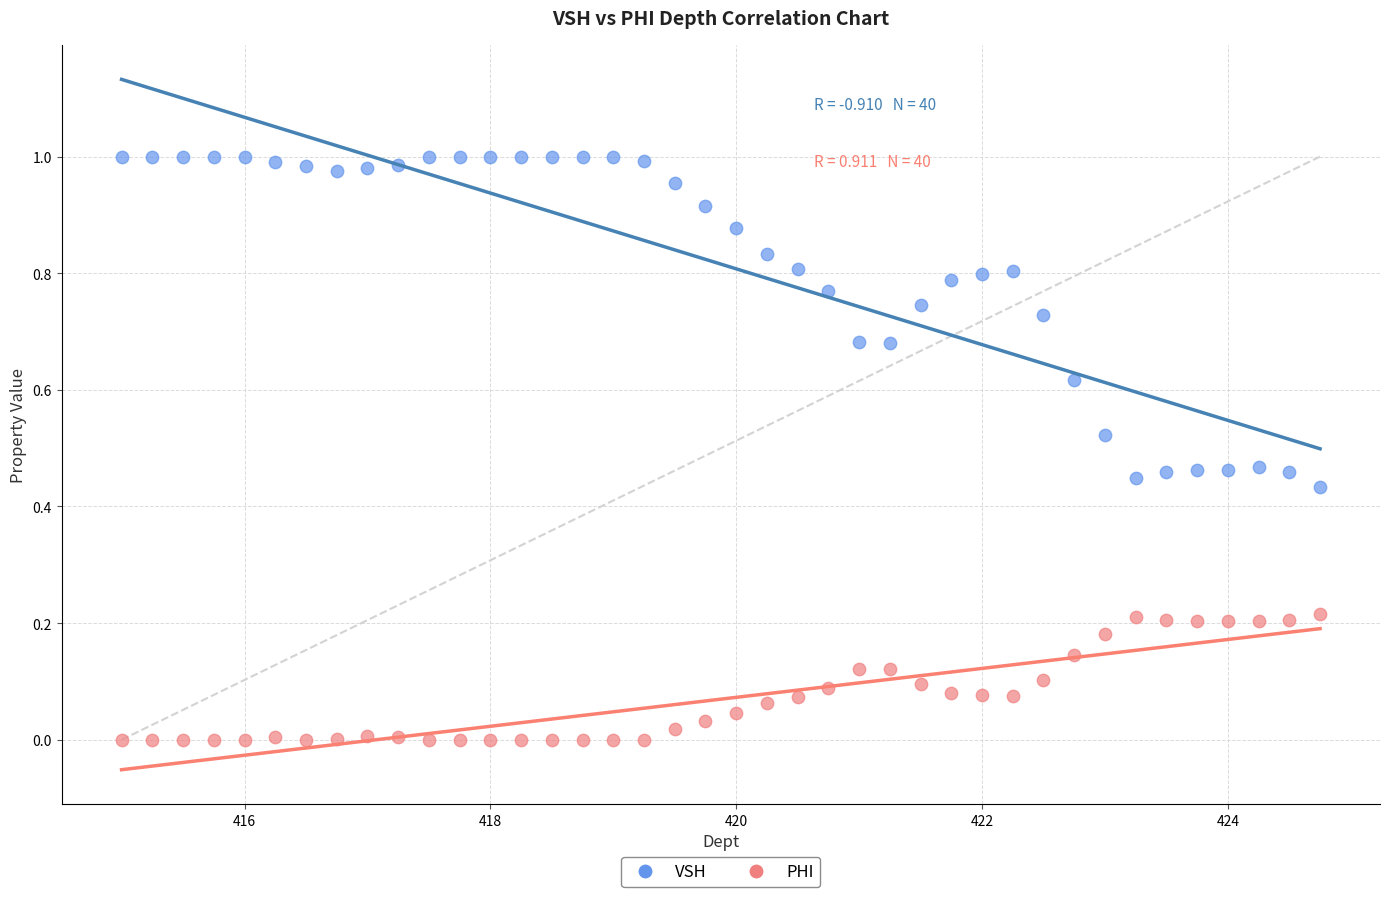

Which series has the largest Y range (max minus min)?

VSH